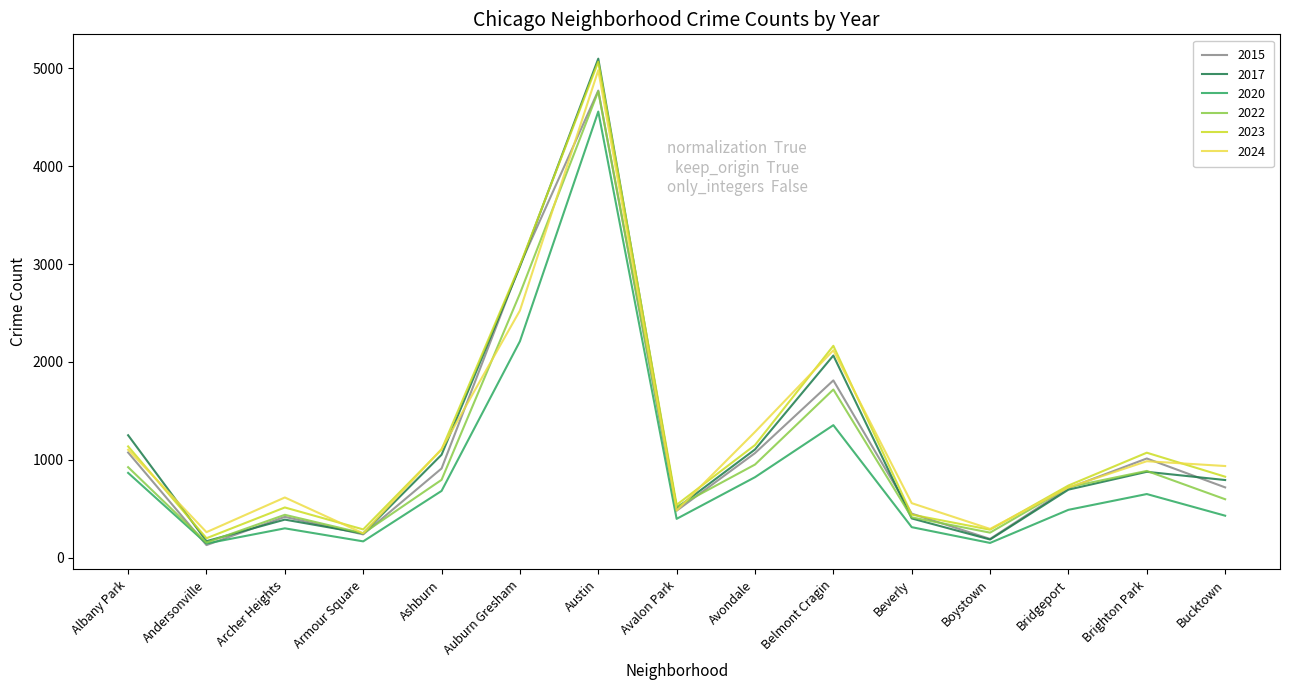

What is the difference between the 2015 values at Bridgeport and Armour Square?

473